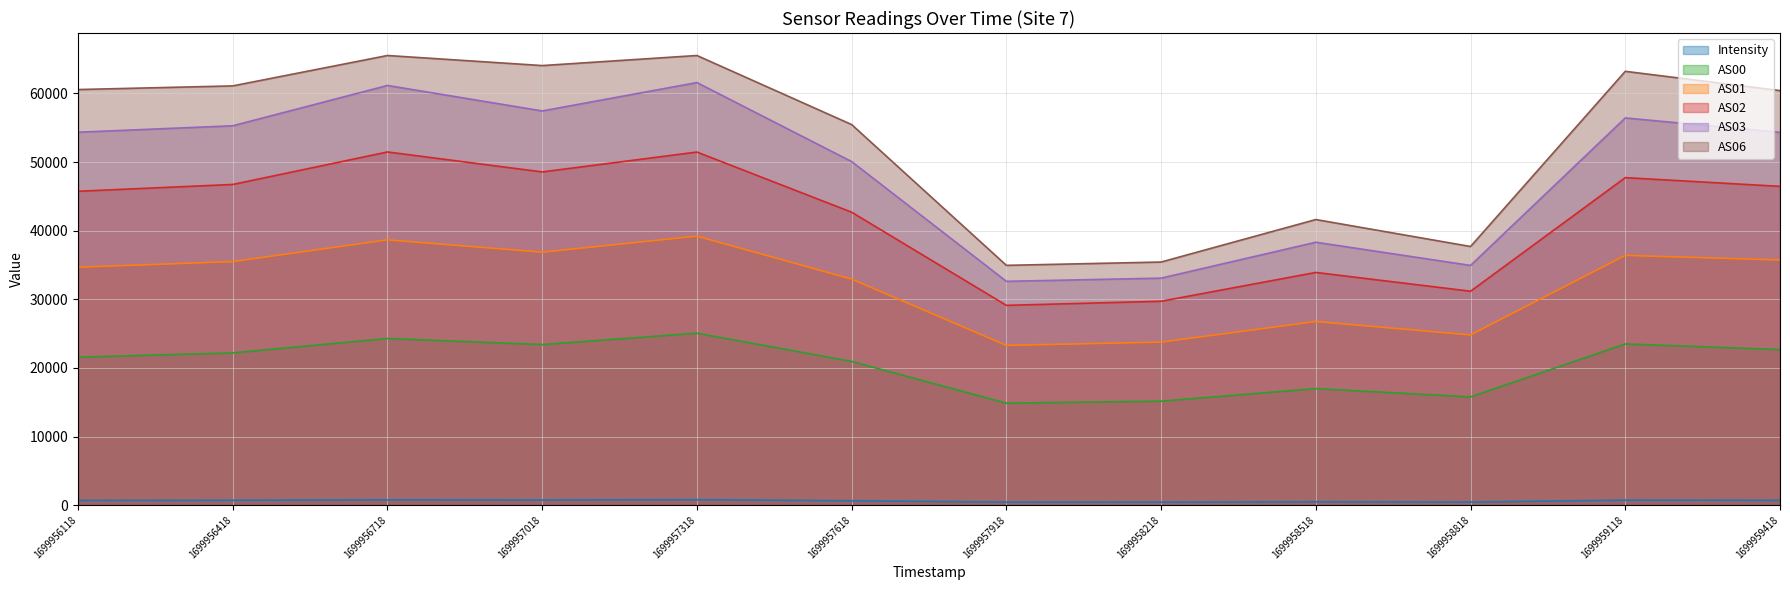

Is it true that AS03 equals 92699.0 at 1699956118?

False